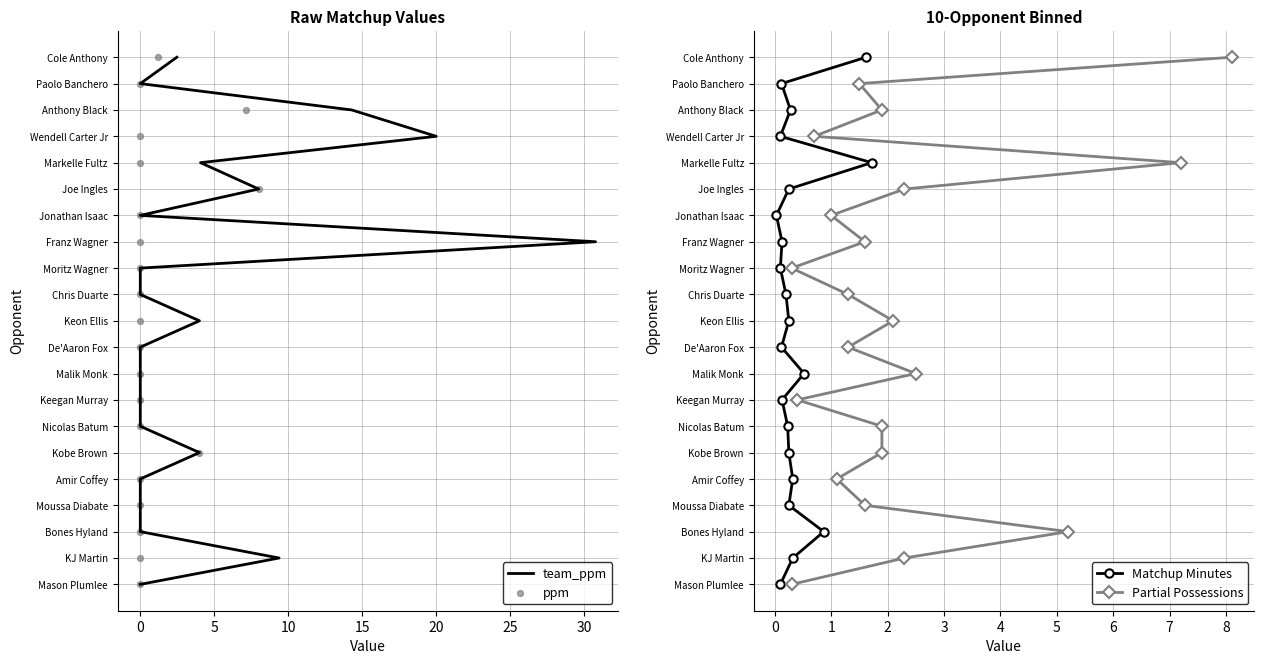

Which series reaches the maximum Y coordinate?

team_ppm